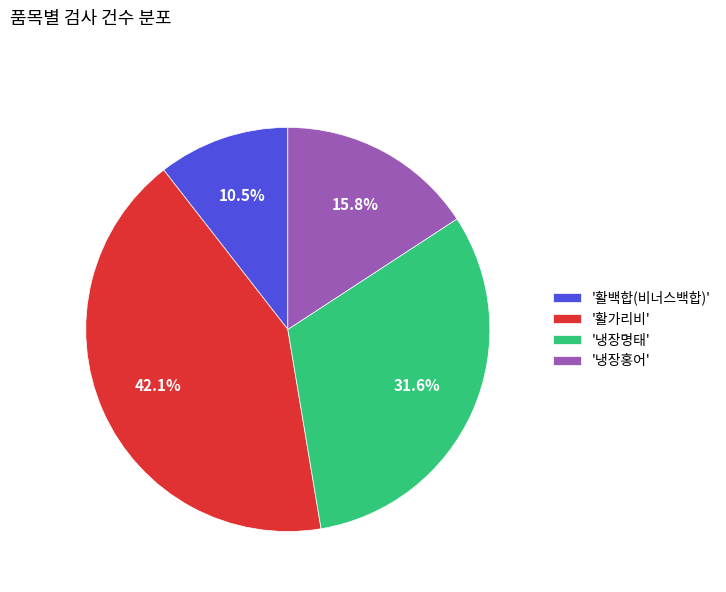

How many segments does this pie chart have?

4